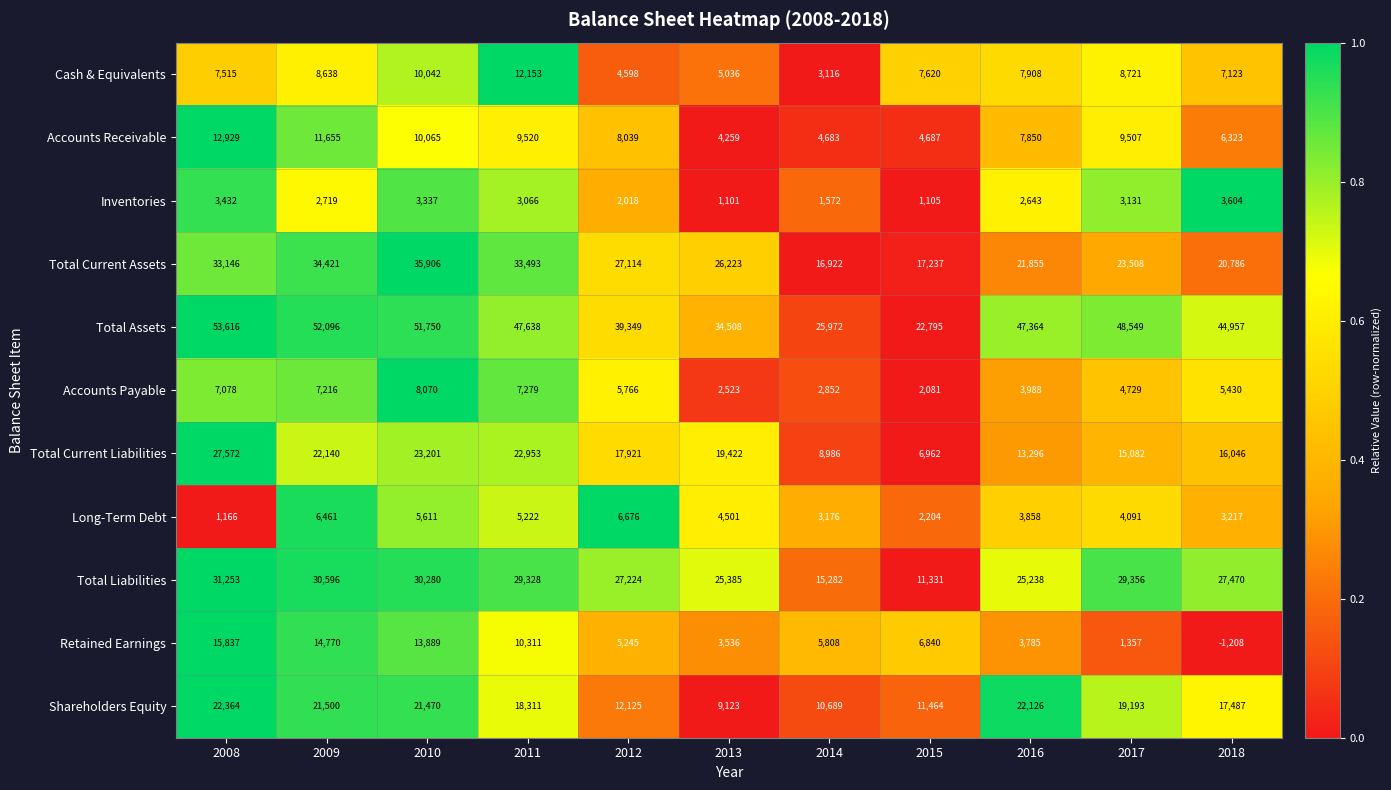

At which category is the sum across all series the highest?

2008